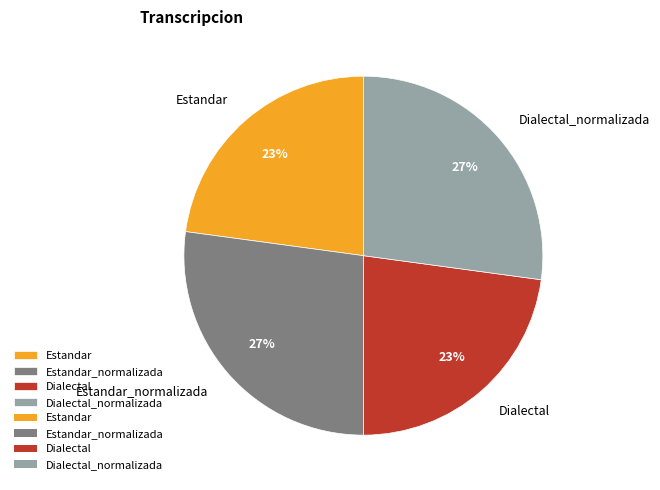

To the nearest percent, what portion does Dialectal_normalizada represent?

27%